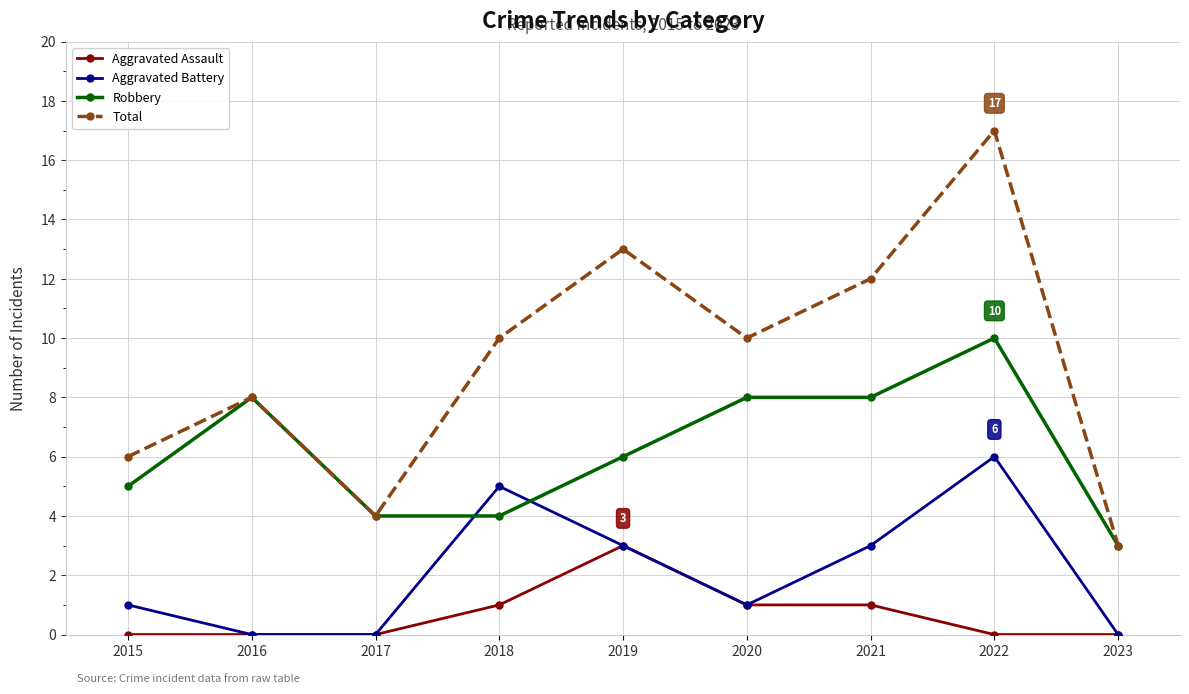

What are all the series names shown in the legend?

Aggravated Assault, Aggravated Battery, Robbery, Total